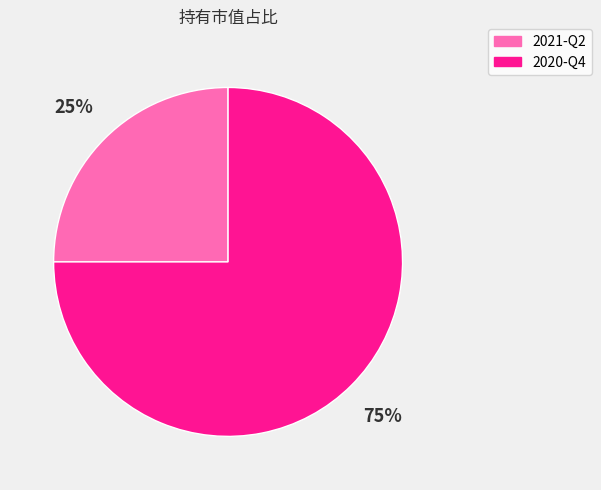

Which has a higher value, 2020-Q4 or 2021-Q2?

2020-Q4